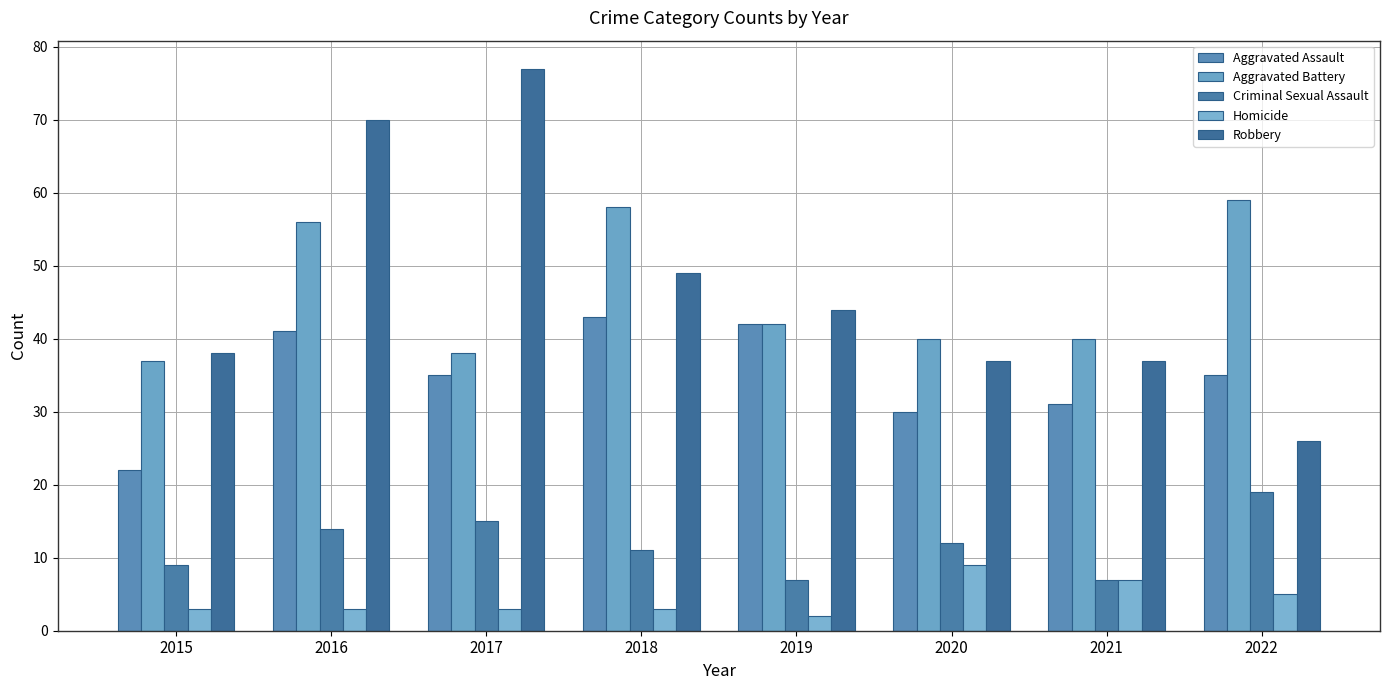

What is the total value across all series at 2021?

122